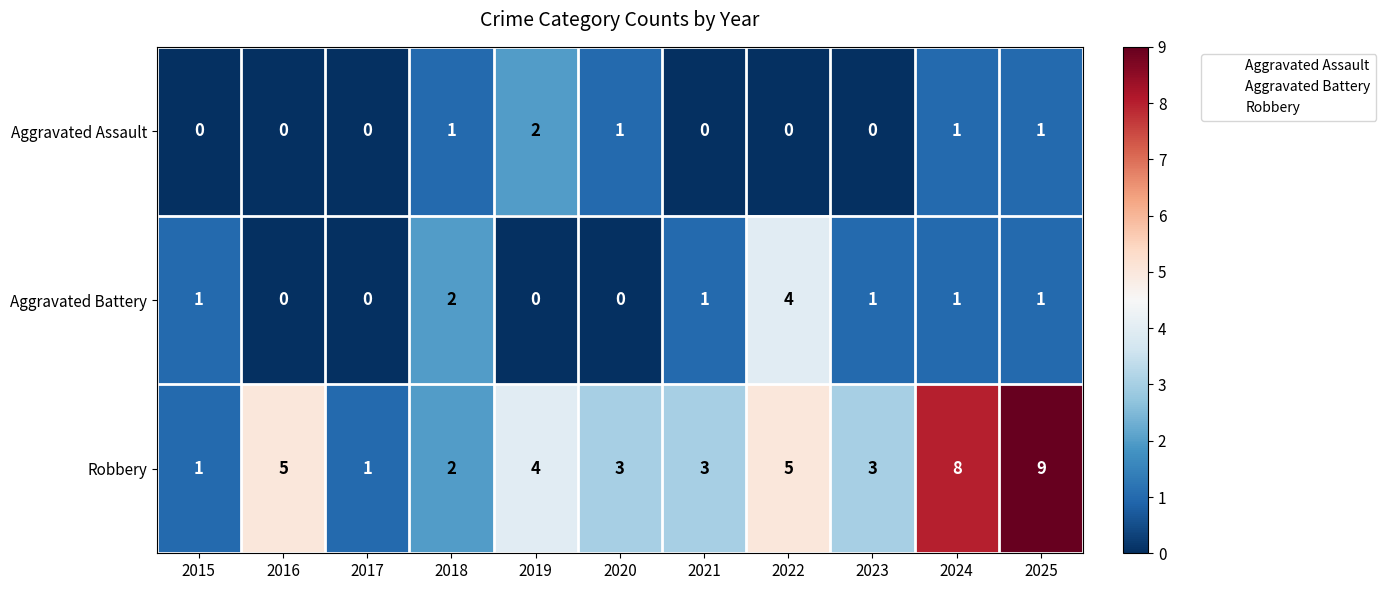

What is the sum of the Robbery values at 2025 and 2022?

14